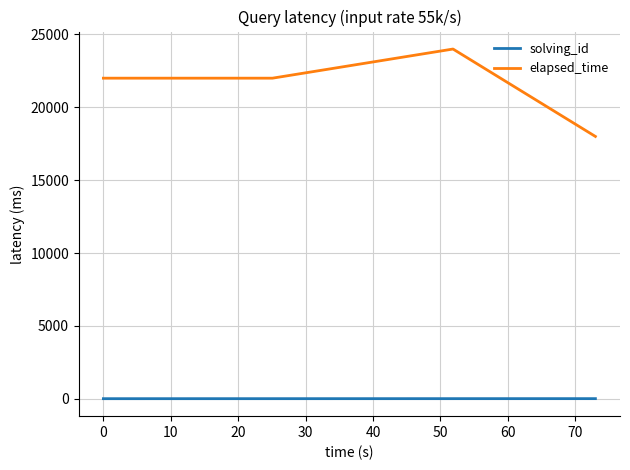

True or false: elapsed_time has more than 2 points higher than both neighbors.

False